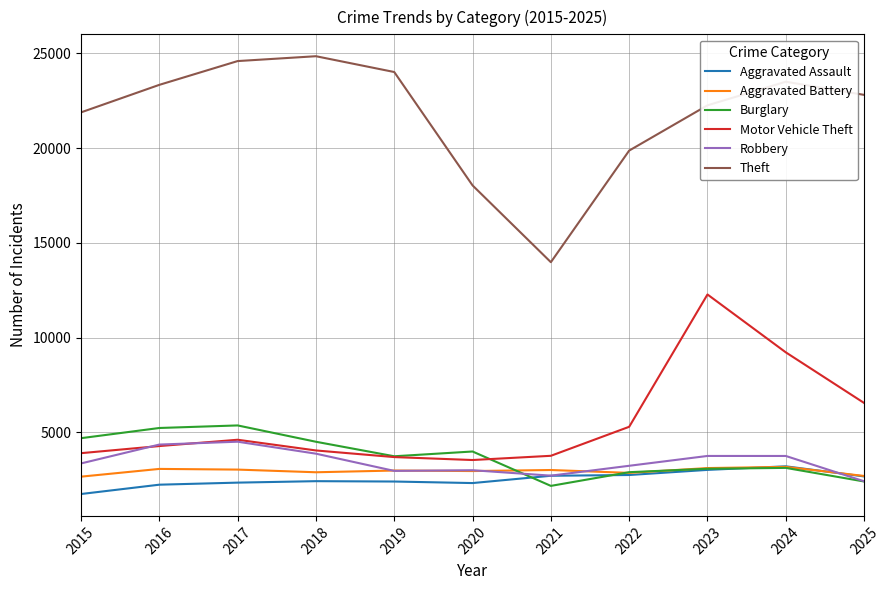

Where do Aggravated Battery and Burglary first cross each other?

2020 and 2021